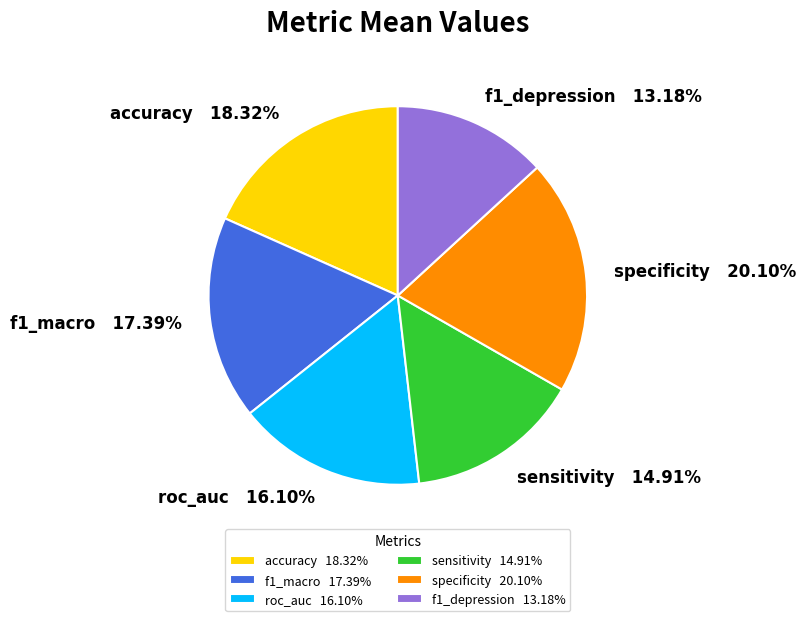

Is the sum of specificity and sensitivity greater than half?

No